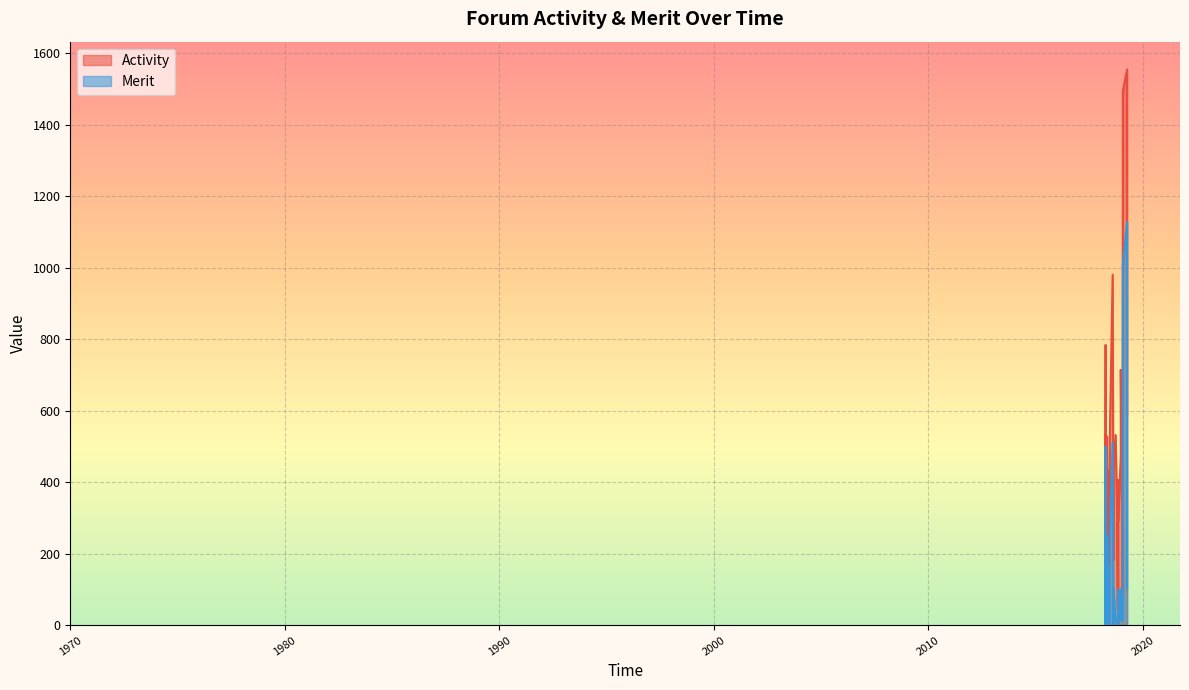

True or false: Activity and Merit intersect in this chart.

False